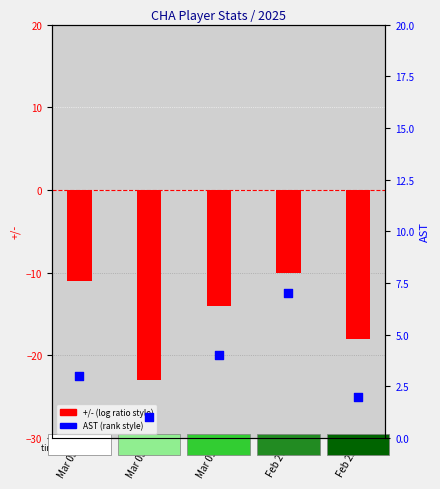

What is the total value across all series at Mar 05?

-8